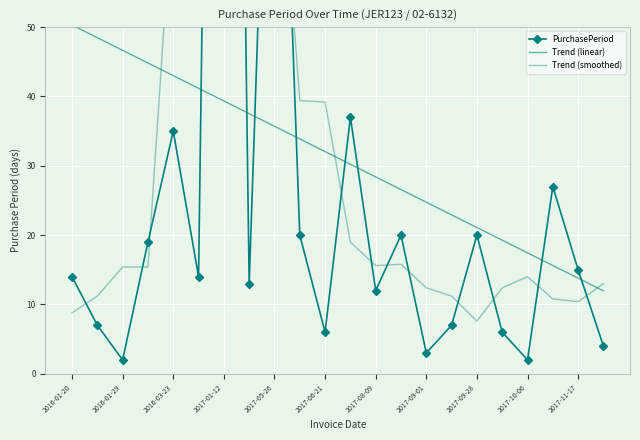

Which series ends up on top after the final intersection of Trend (smoothed) and PurchasePeriod?

Trend (smoothed)